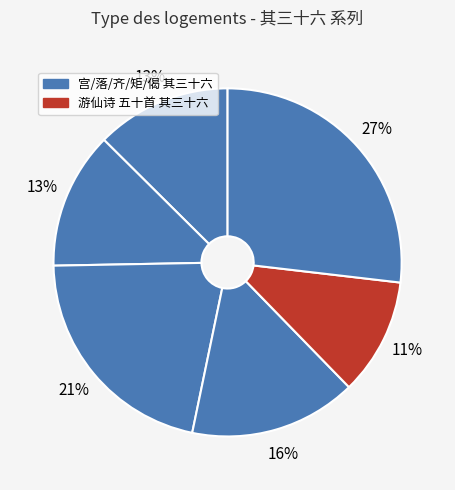

What is the smallest slice in the pie chart?

游仙诗 五十首 其三十六